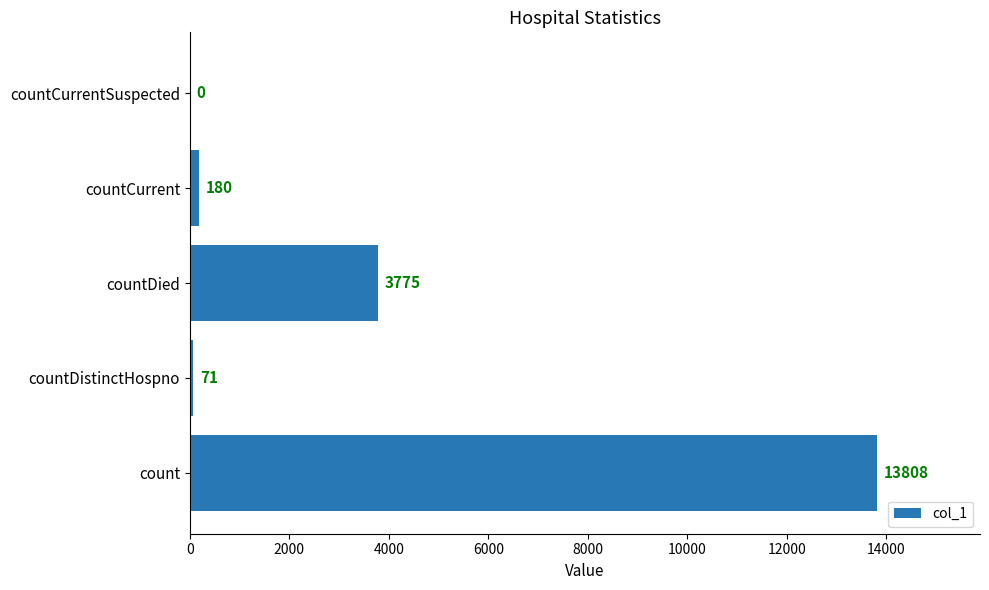

Where is the data nearest to the value 6904?

countDied